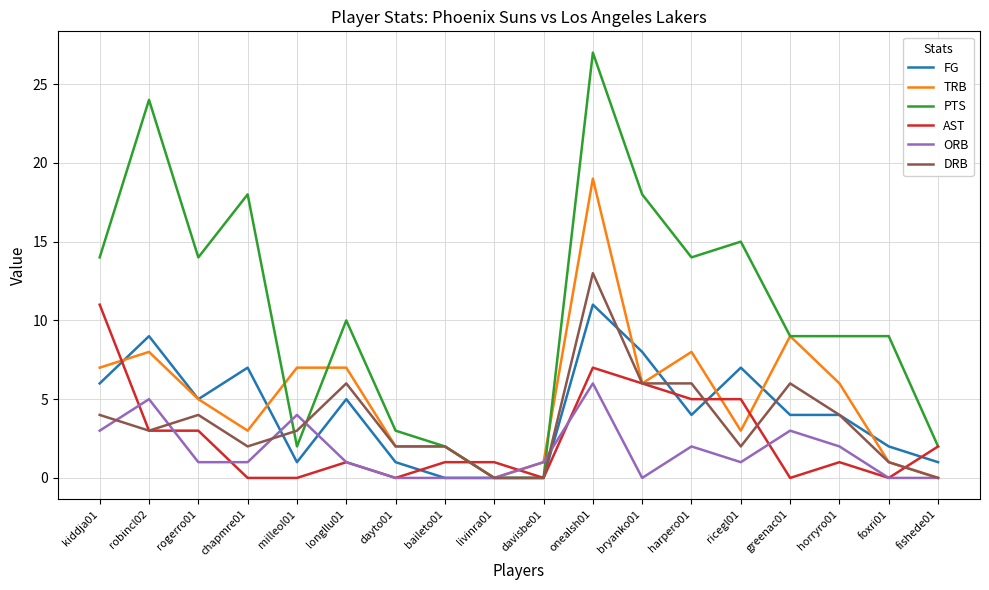

Is it true that FG equals 7 at greenac01?

False